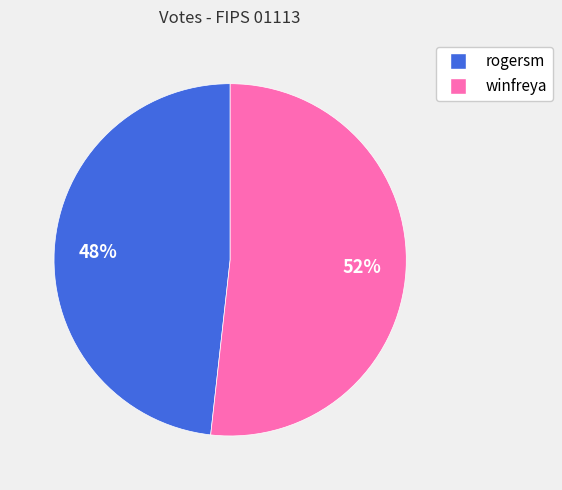

To the nearest percent, what is the difference between the largest and smallest slice percentages?

4%